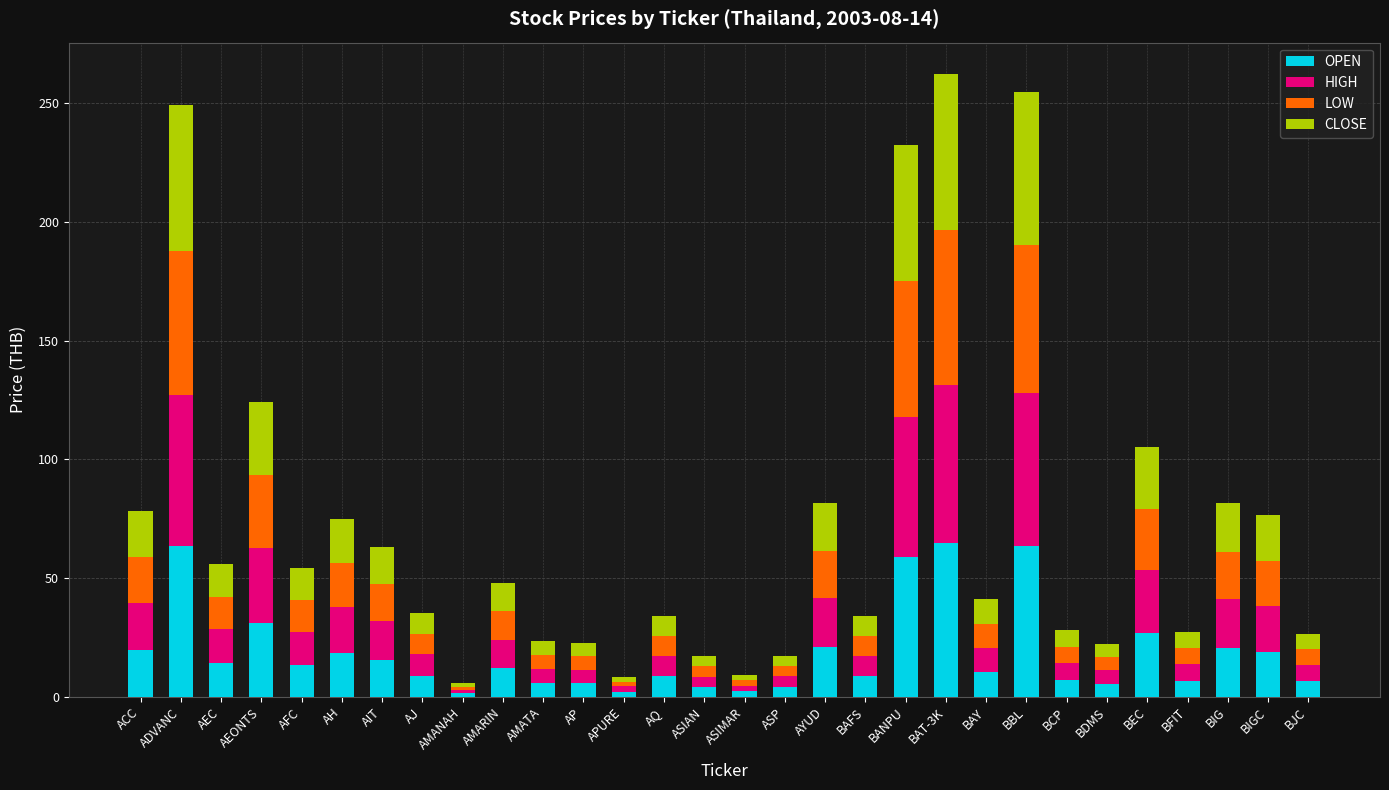

Count the number of data series in this chart.

4